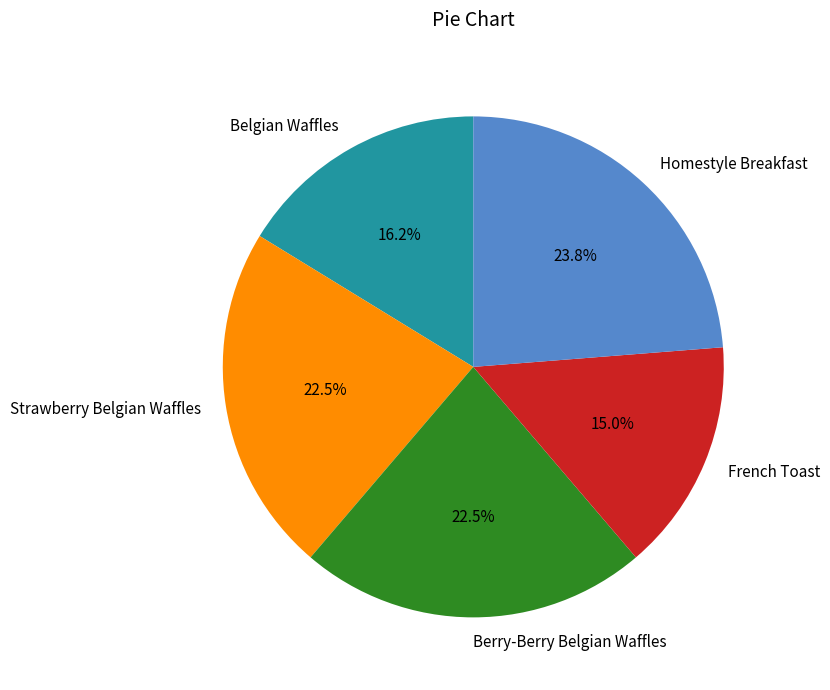

Is Belgian Waffles the majority of the pie?

No